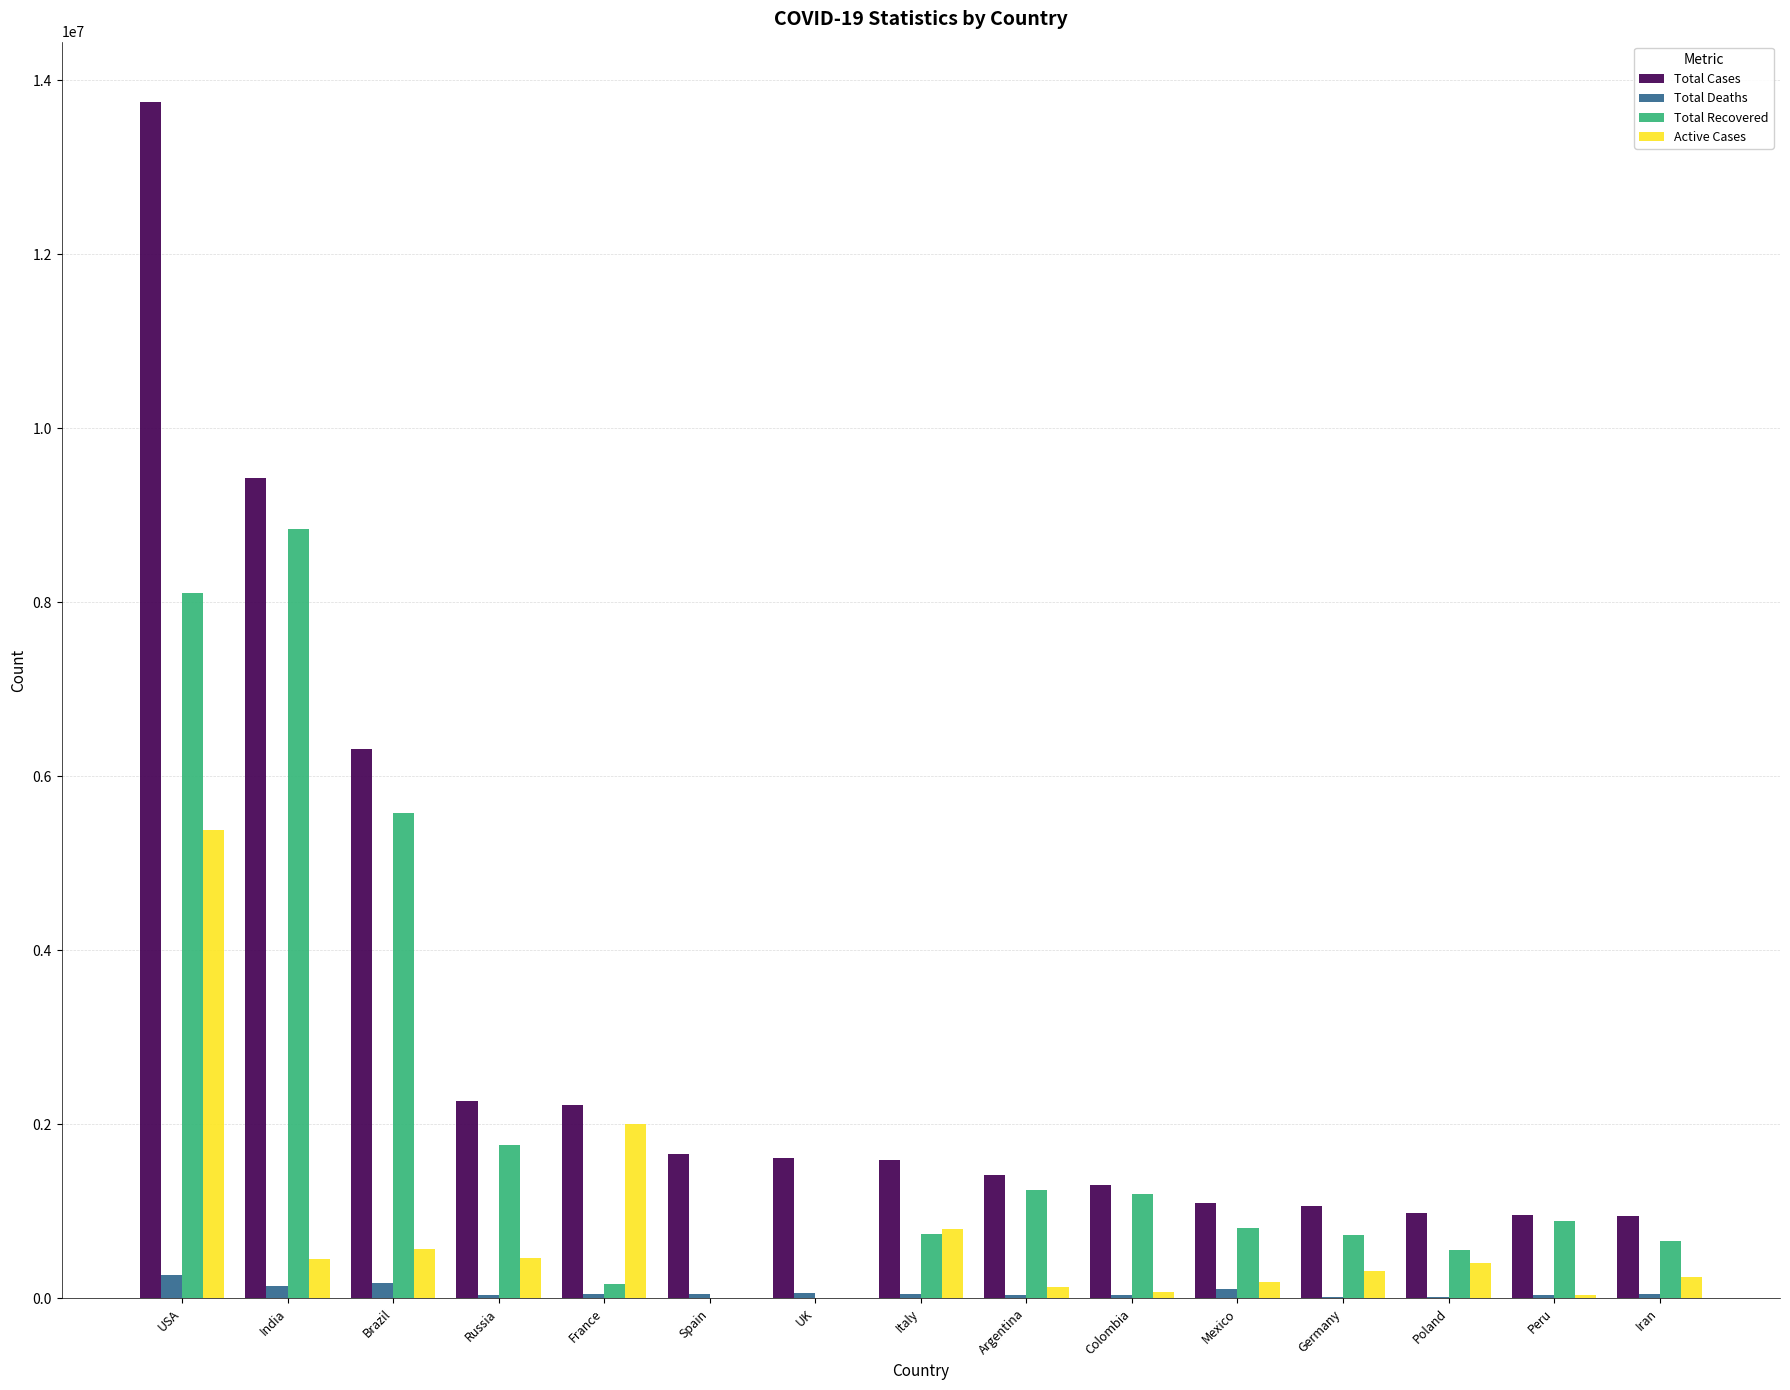

What is the sum of all Total Recovered values?

31289719